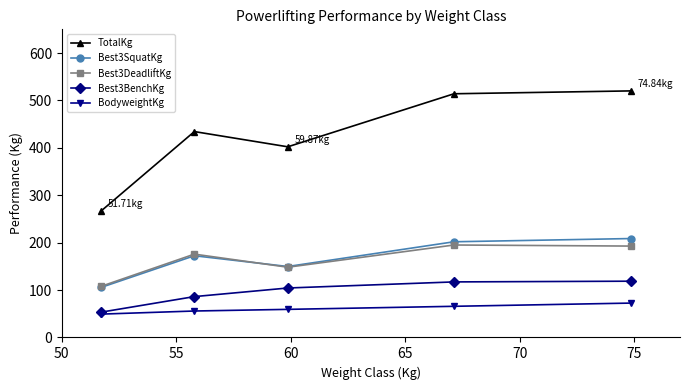

Does the chart have visible grid lines?

No